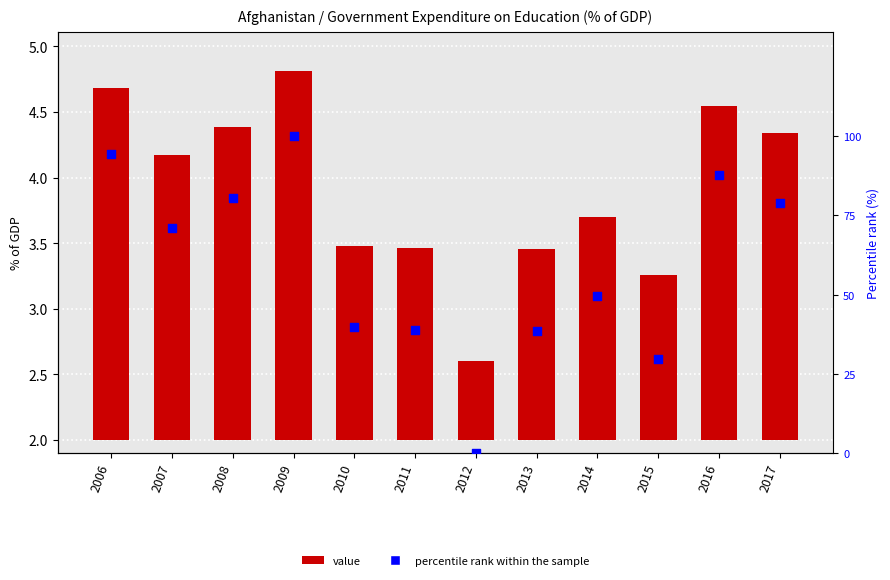

What is the total value across all series at 2009?

102.8